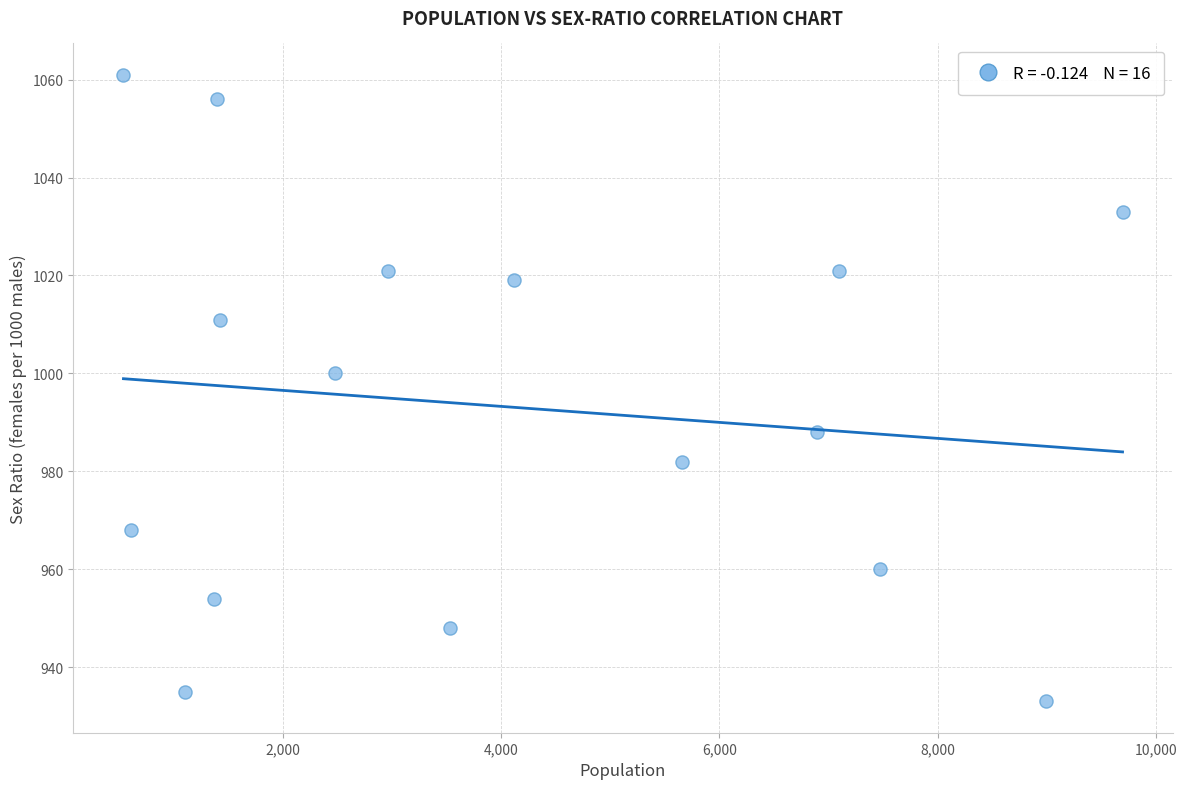

What Y value in the scatter plot is closest to 997?

1000